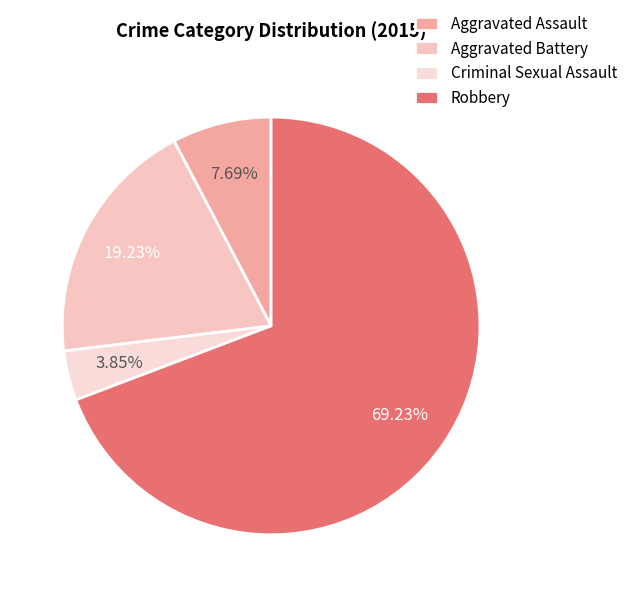

Does Robbery represent more than half of the total?

Yes